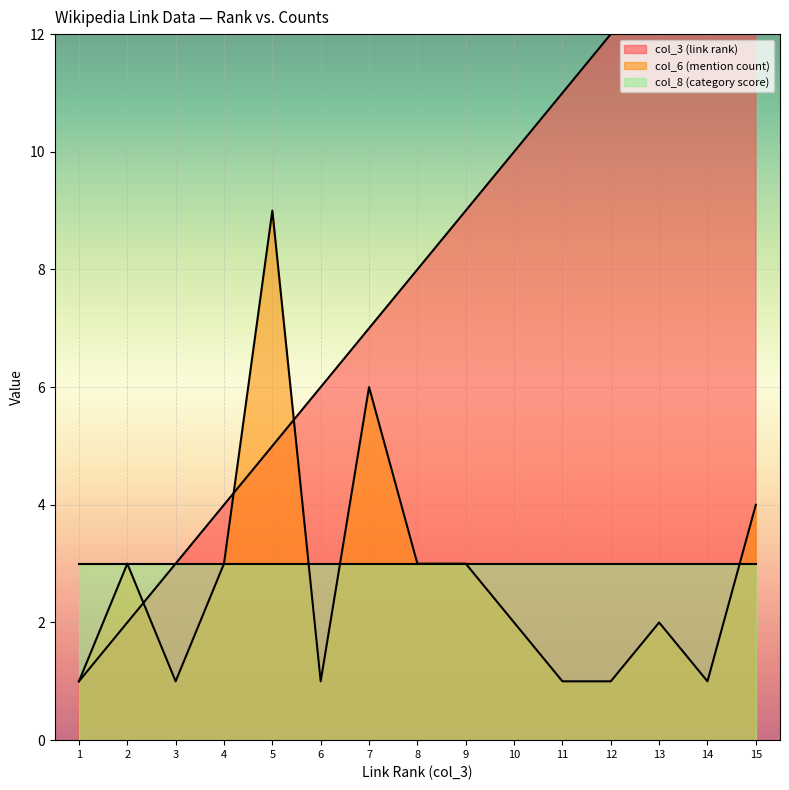

Which series changed the most between 3 and 8?

col_3 (link rank)